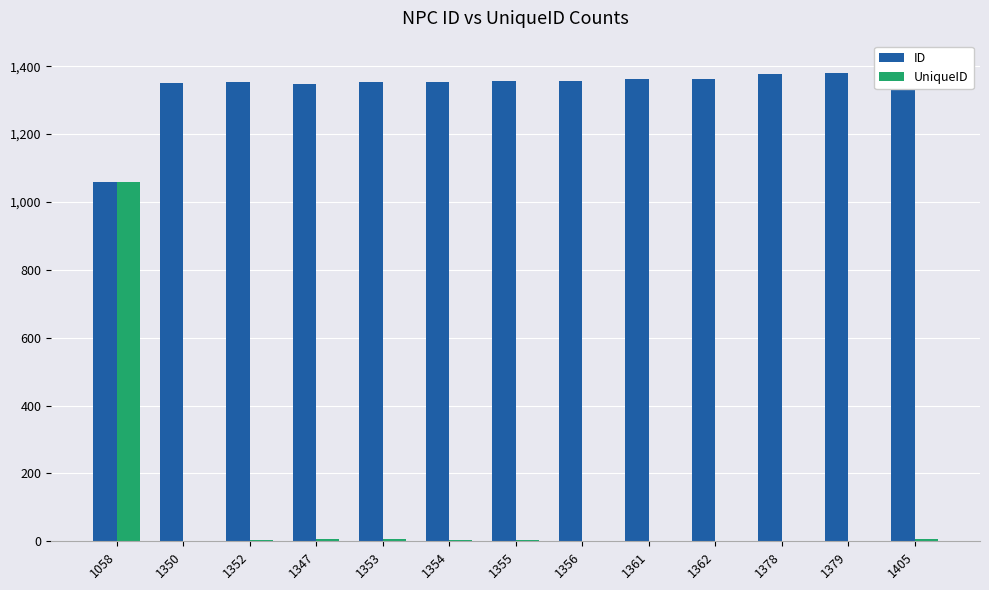

How many data points does each series have?

13